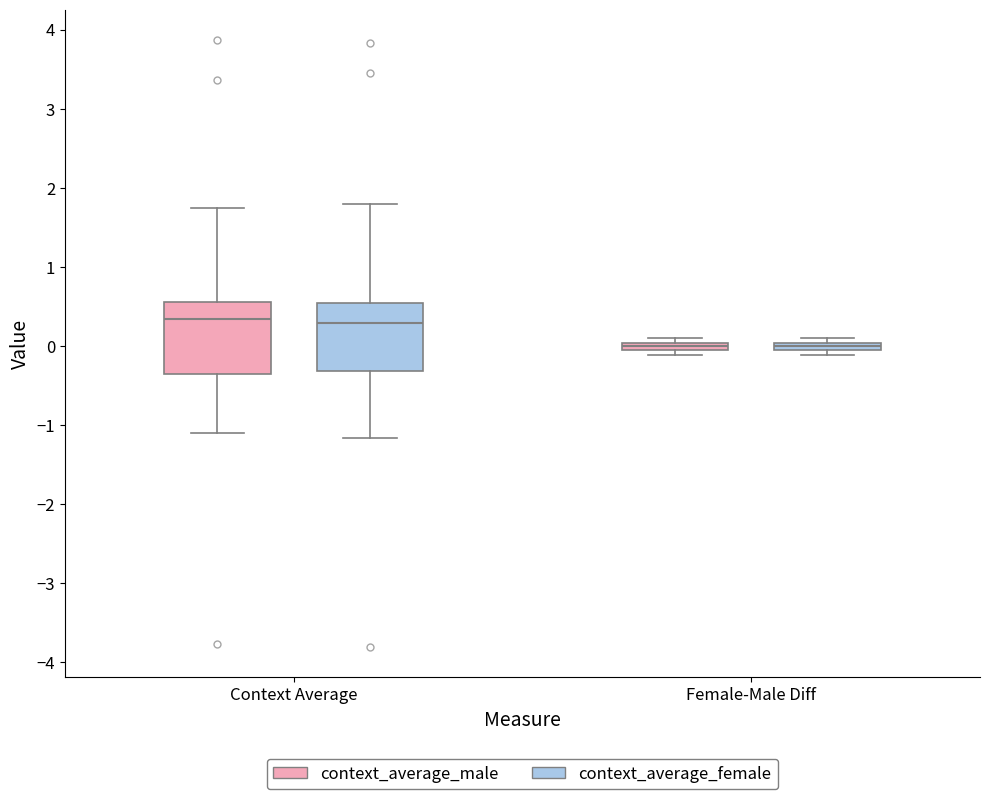

Where is the lower edge of the box for Female-Male Diff (context_average_female) on the y-axis? The values are not printed on the chart, so give them approximately, as read against the axis.

-0.1